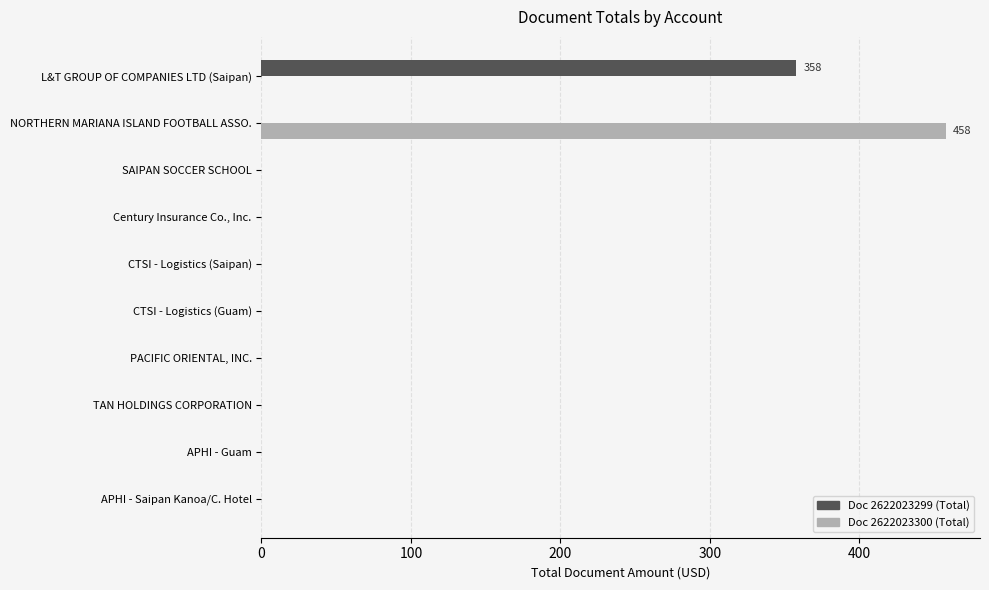

True or false: Doc 2622023300 (Total) has a value of -264 at APHI - Saipan Kanoa/C. Hotel.

False